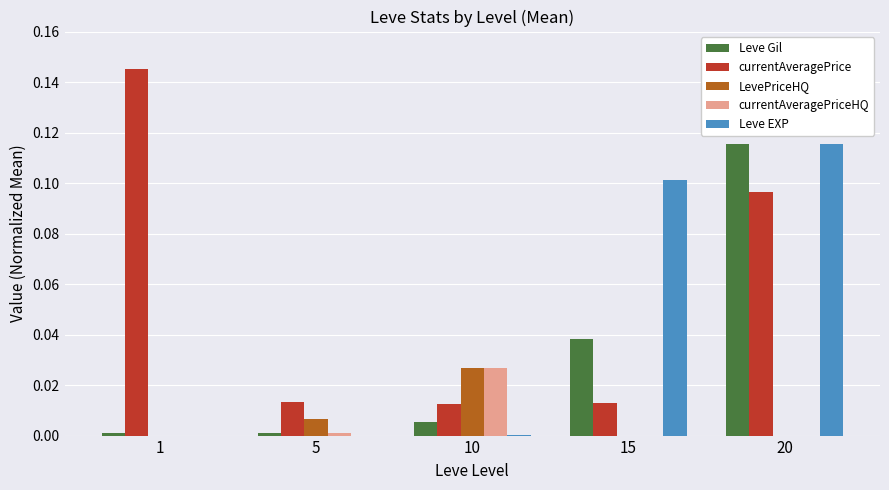

True or false: Leve Gil has a value of 0.0 at 5.

True